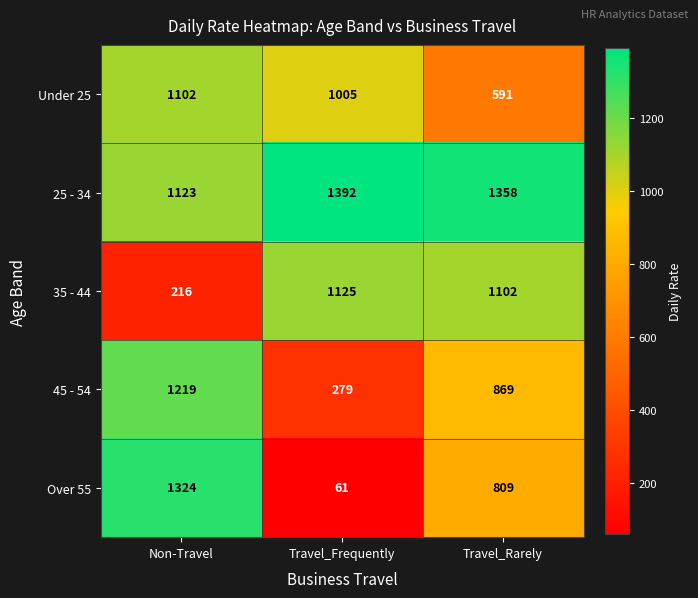

Which series has the widest spread of values?

Over 55